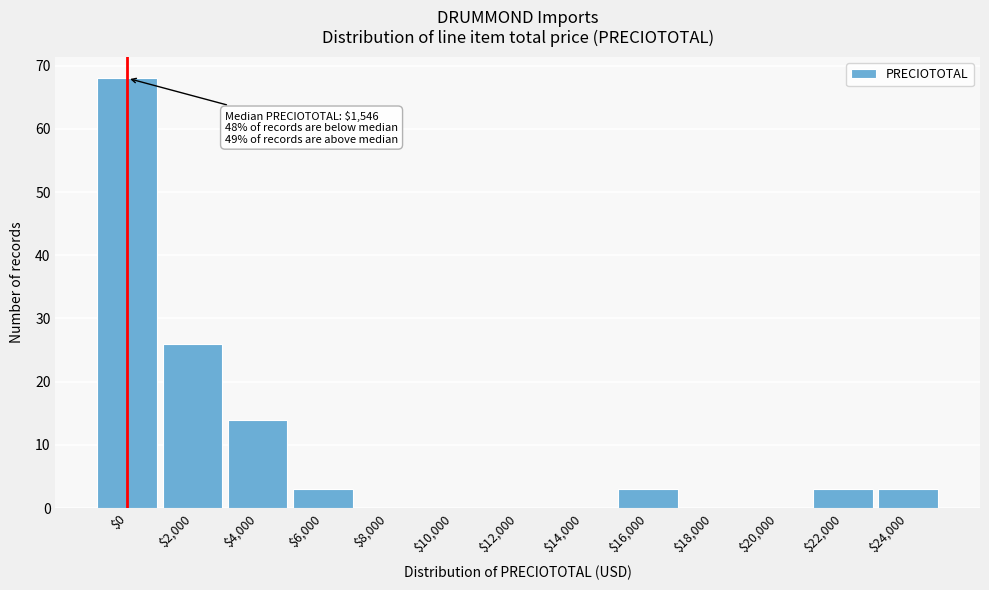

What is the sum of all values?

120